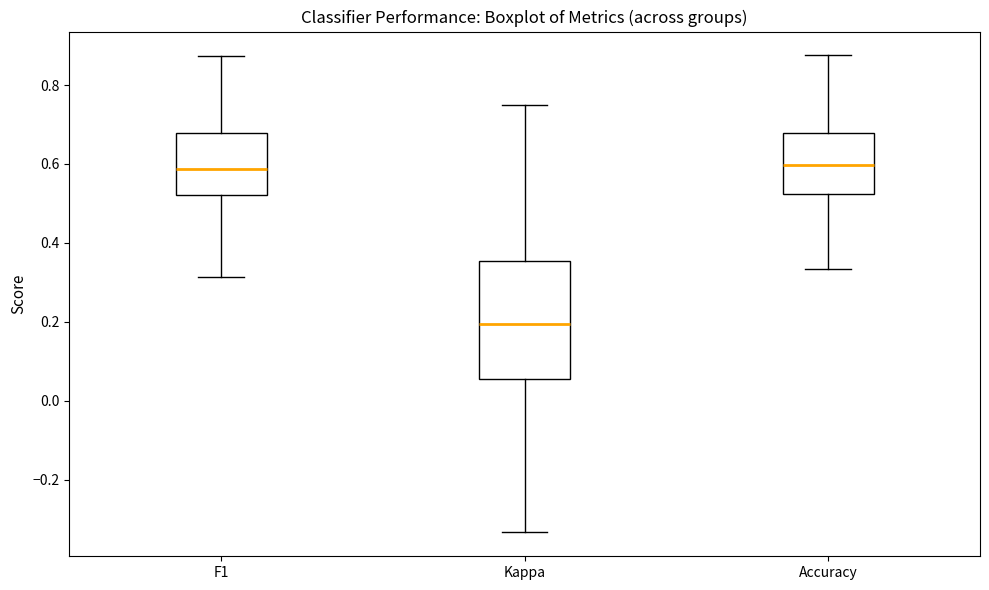

Reading left to right, transcribe this box plot: for each box, give where its median line is, the range the box spans, and where its two whiskers end, as read against the y-axis. The values are not printed on the chart, so give them approximately, as read against the axis.

F1: median 0.58, box 0.52 to 0.68, whiskers 0.32 to 0.88
Kappa: median 0.20, box 0.06 to 0.36, whiskers -0.34 to 0.76
Accuracy: median 0.60, box 0.52 to 0.68, whiskers 0.34 to 0.88